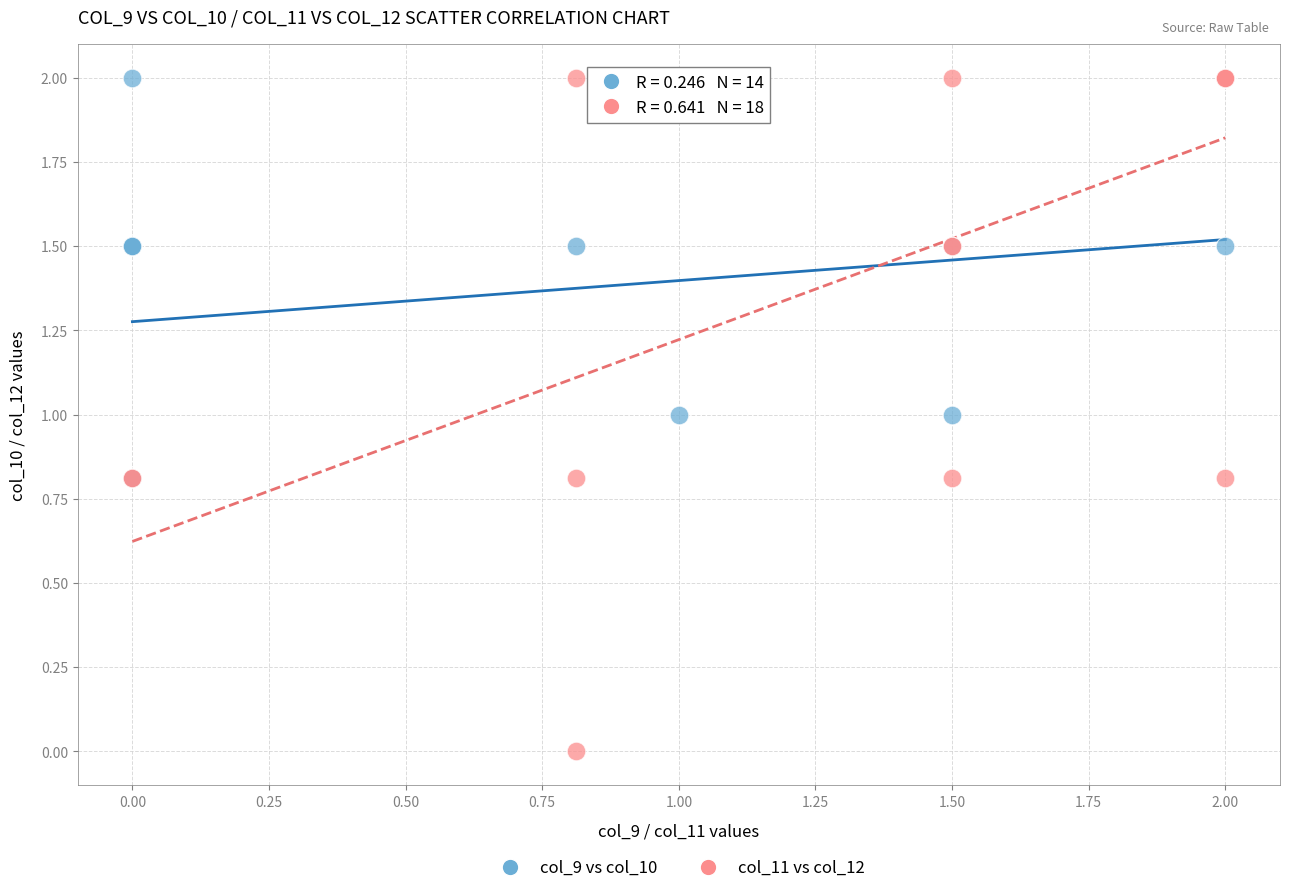

Which series has the largest Y range (max minus min)?

col_11 vs col_12